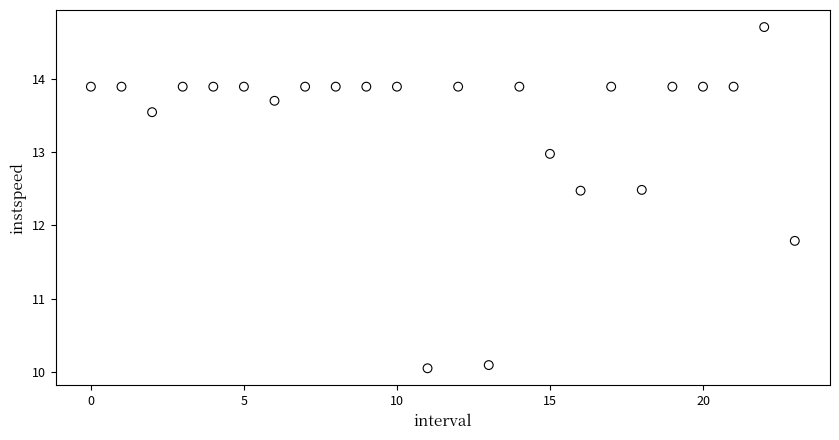

What is the range of Y values (max minus min)?

4.7